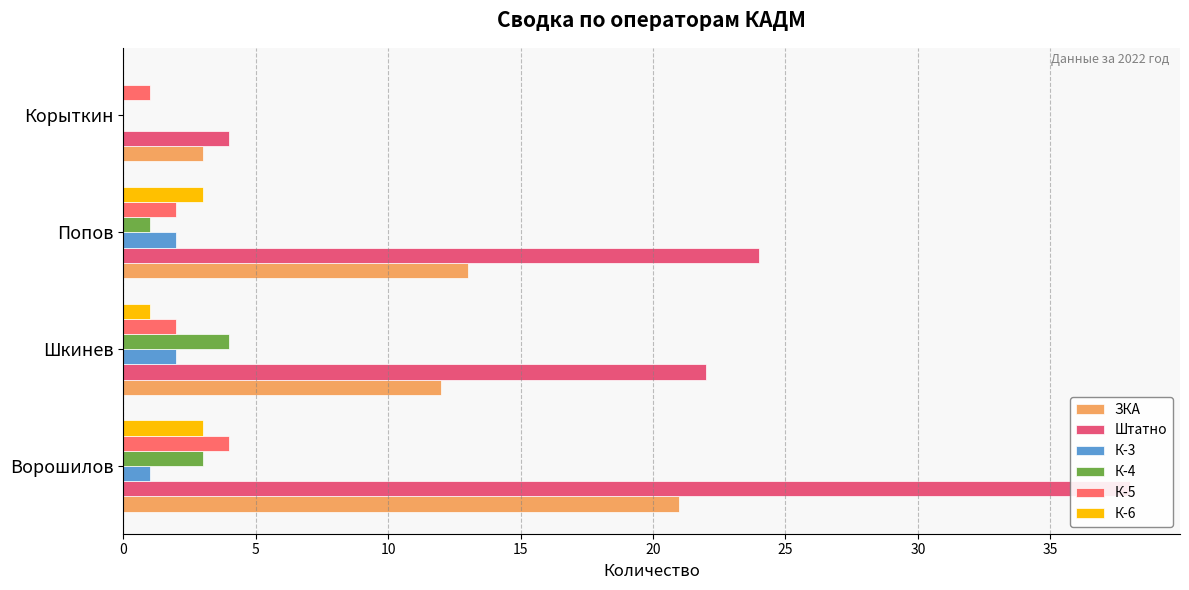

At how many categories does at least one series exceed 0?

4